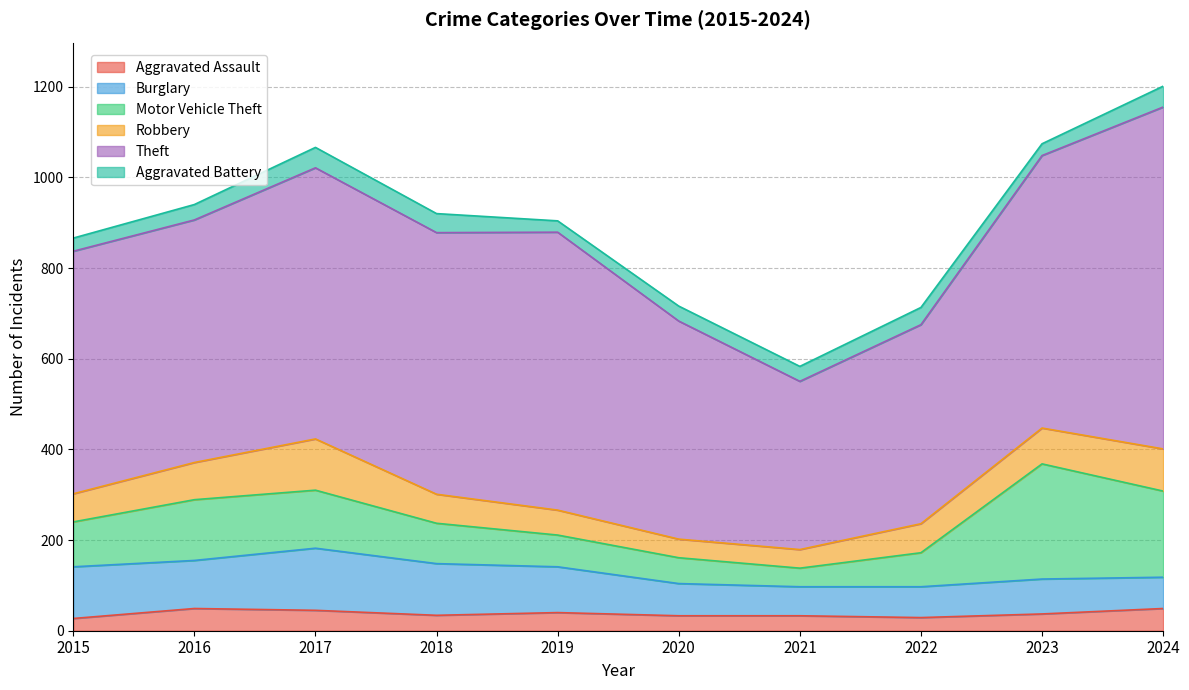

What is the difference between the Aggravated Battery values at 2023 and 2022?

12